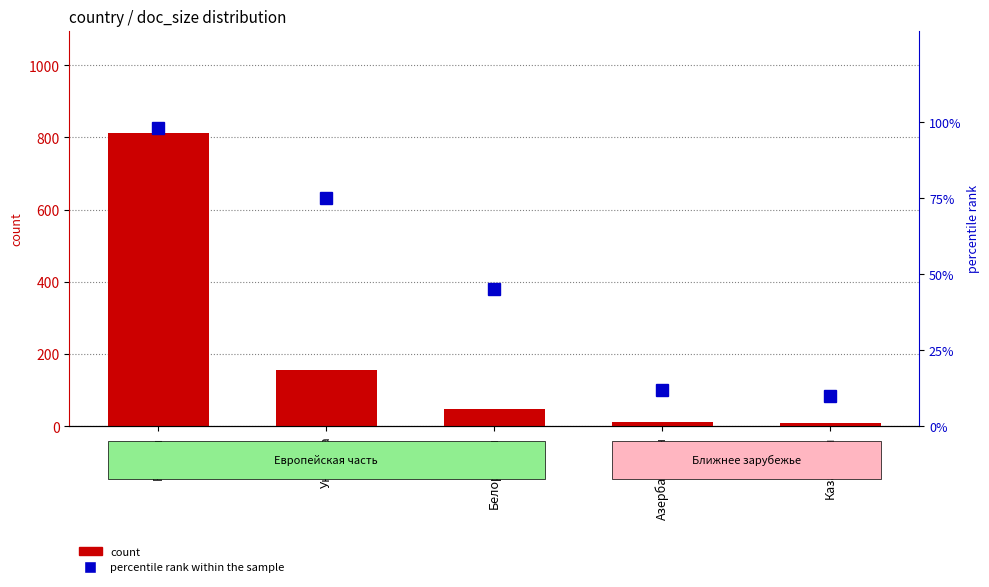

Reading right to left, extract all data points from this chart.

count: Казахстан=8	Азербайджан=12	Белоруссия=48	Украина=156	Россия=812
percentile rank within the sample: Казахстан=10	Азербайджан=12	Белоруссия=45	Украина=75	Россия=98